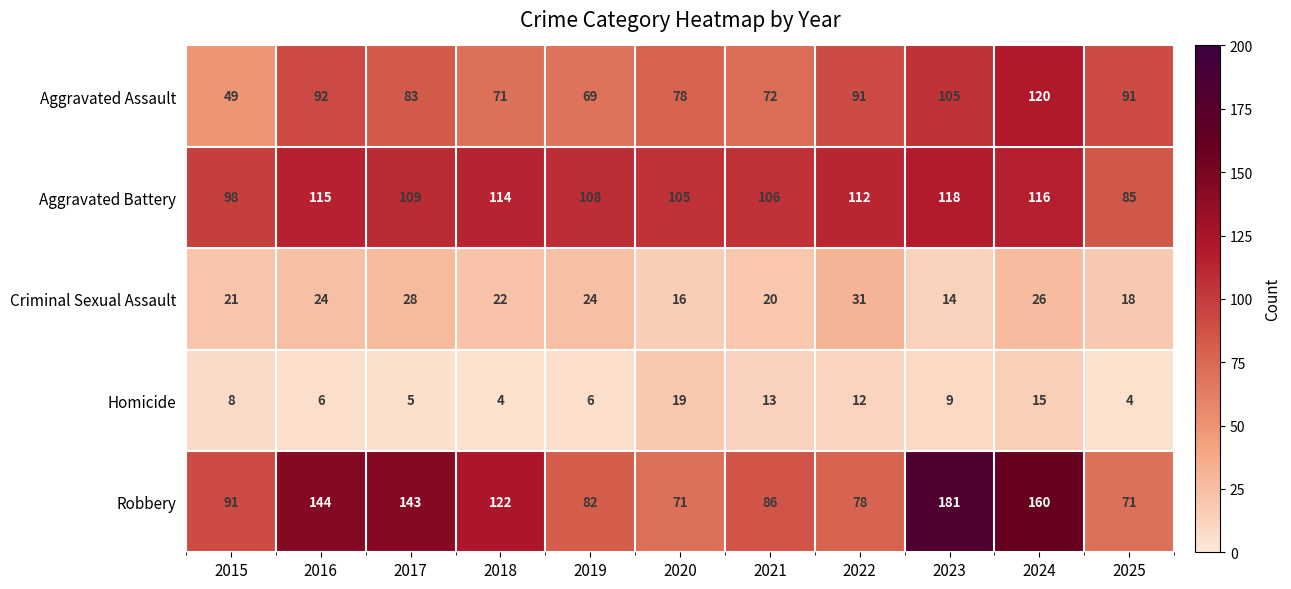

Rank the series at 2020 from lowest to highest value.

Criminal Sexual Assault, Homicide, Robbery, Aggravated Assault, Aggravated Battery